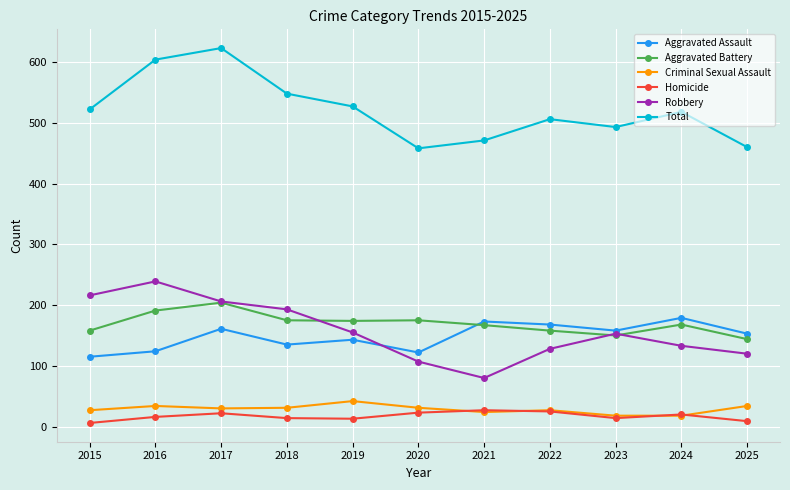

At which label does Aggravated Battery first exceed 168?

2016